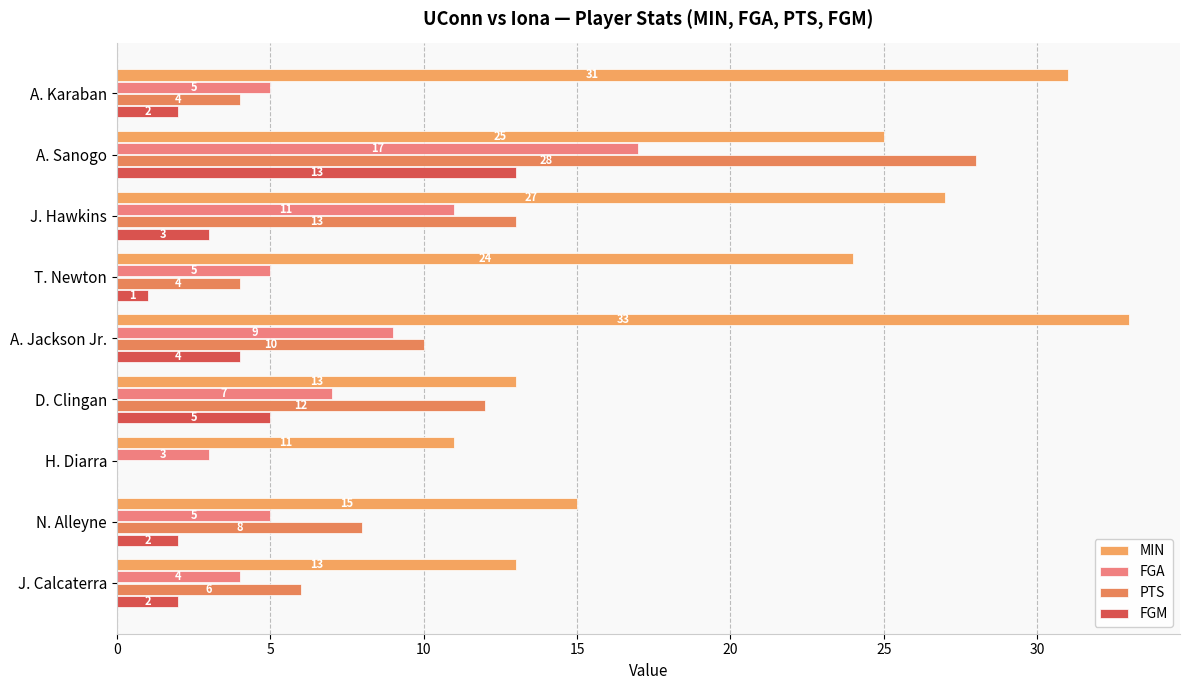

How many categories are shown in the chart?

9